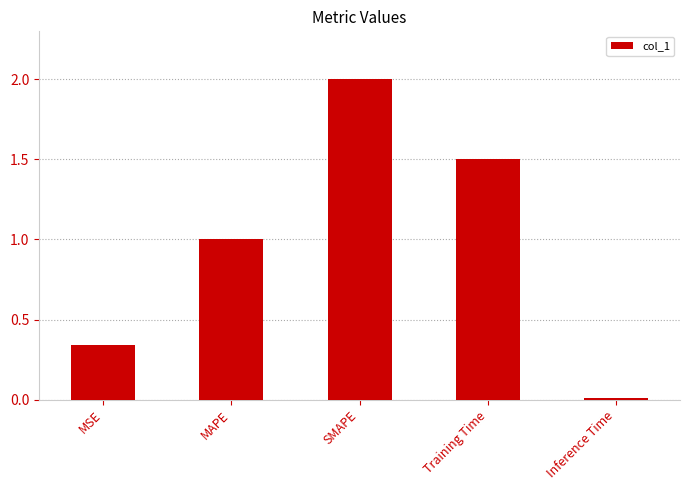

What is the label of the 4th bar from the left?

Training Time